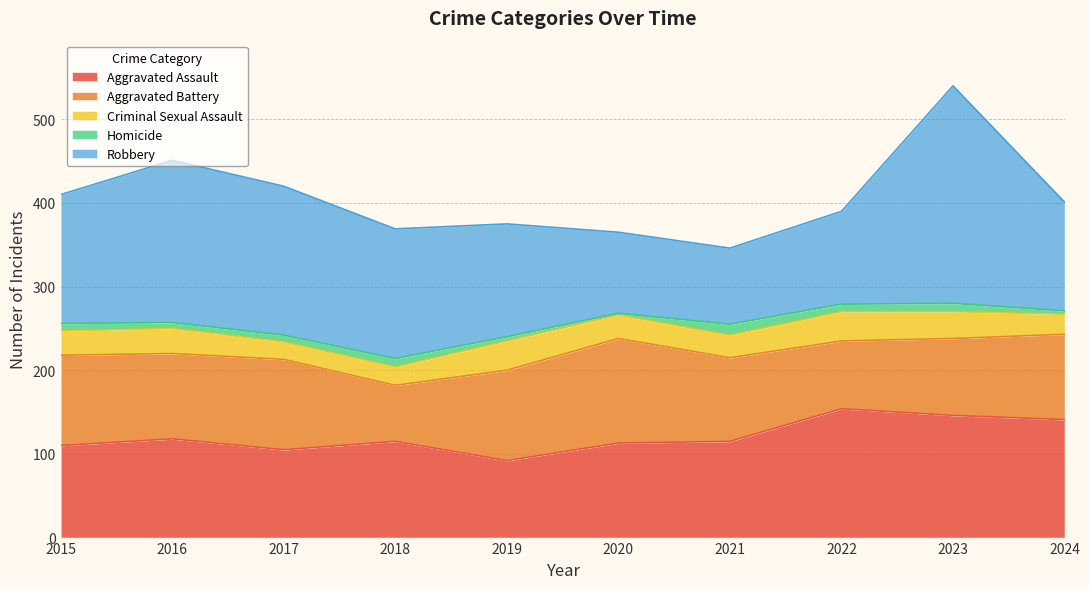

What is the highest value of the Homicide series?

13